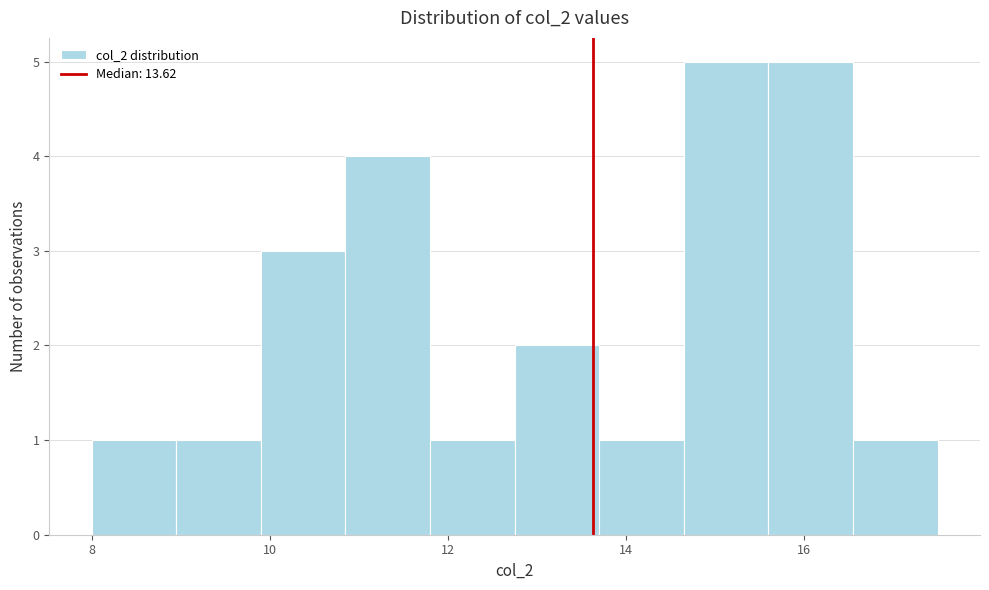

Reading left to right, transcribe this chart: for each bar, give the range it covers on the x-axis and its height. Neither the bar edges nor the heights are printed on the chart, so give them approximately, as read against the axes.

8.00 to 8.95: 1
8.95 to 9.90: 1
9.90 to 10.85: 3
10.85 to 11.80: 4
11.80 to 12.75: 1
12.75 to 13.70: 2
13.70 to 14.65: 1
14.65 to 15.60: 5
15.60 to 16.55: 5
16.55 to 17.50: 1